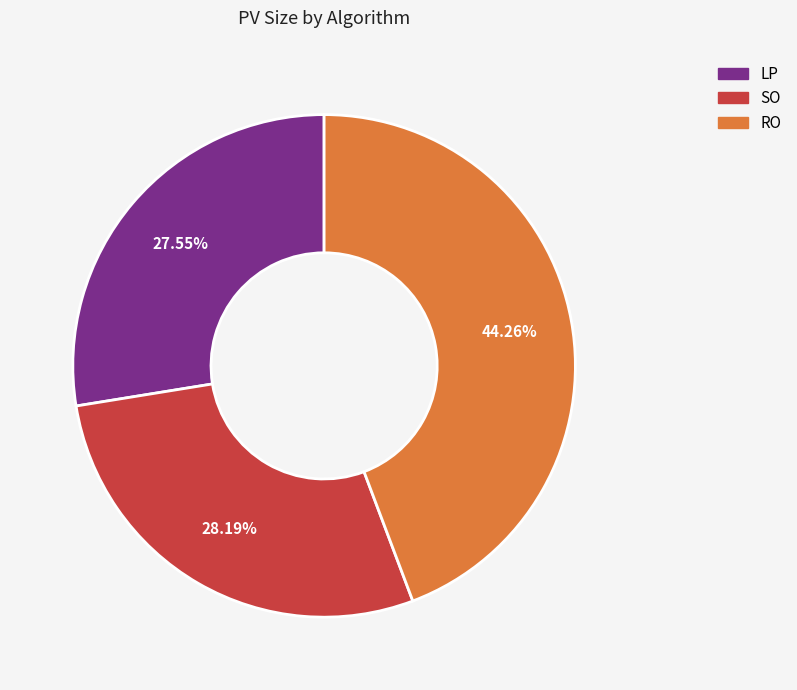

Combined, do SO and RO account for over 50%?

Yes